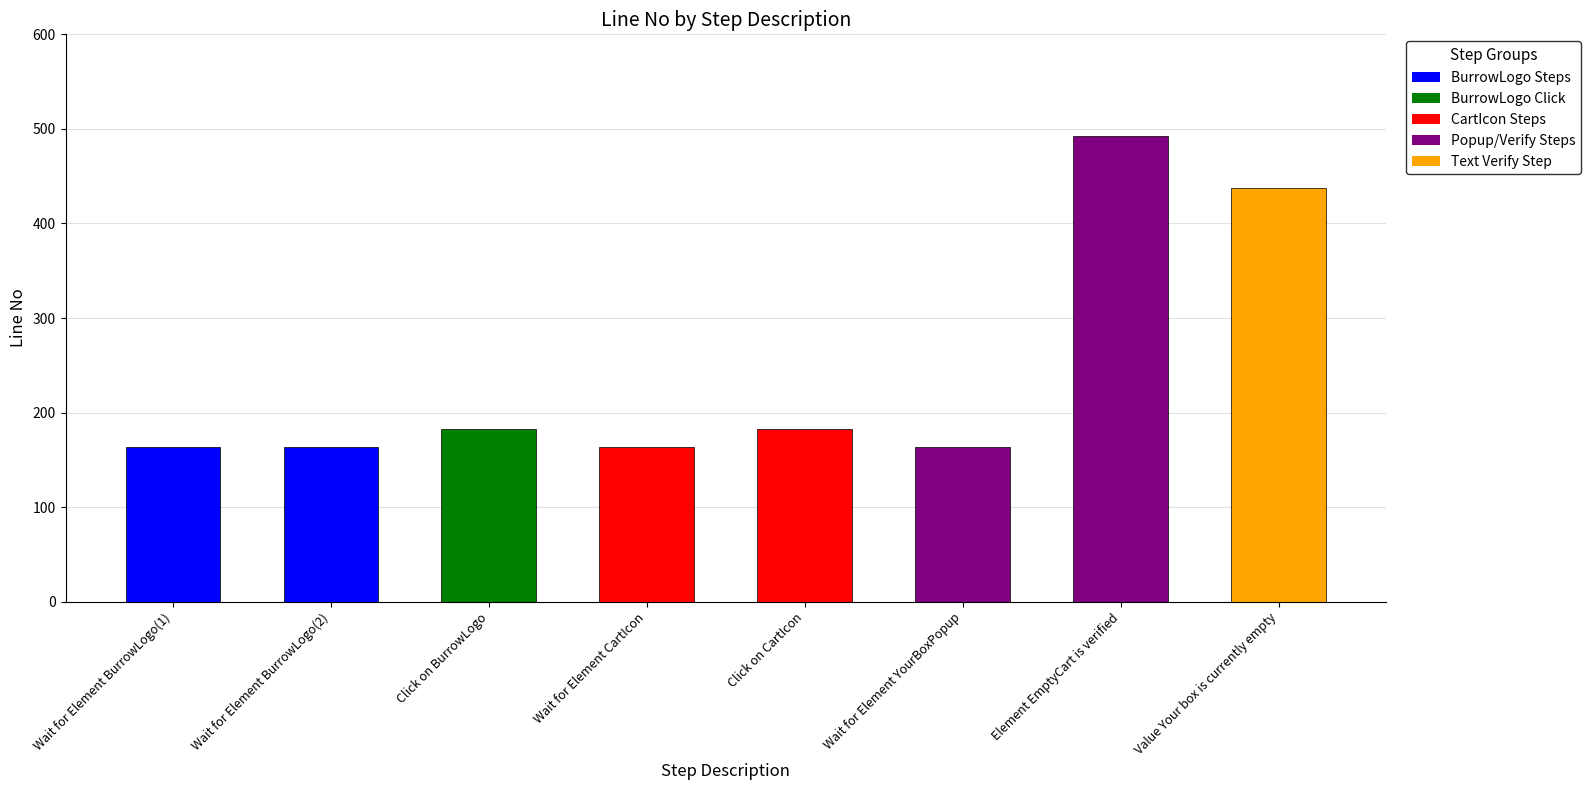

What is the ratio of the value at Value Your box is currently empty to the value at Wait for Element CartIcon?

2.7